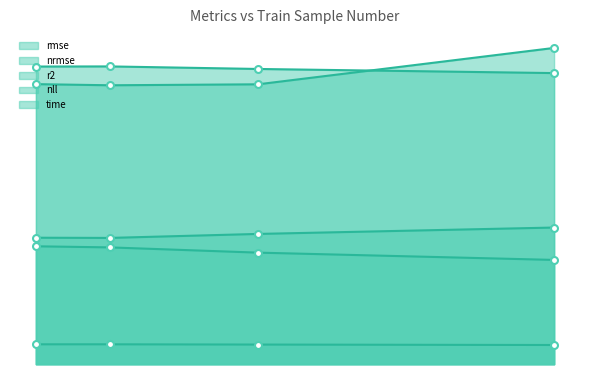

True or false: nll has more than 2 interior local peaks.

False